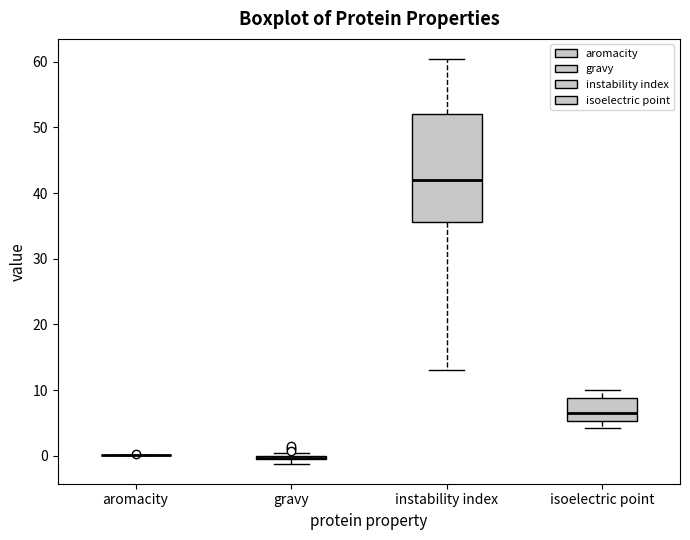

Where is the lower edge of the box for instability index on the y-axis? The values are not printed on the chart, so give them approximately, as read against the axis.

36